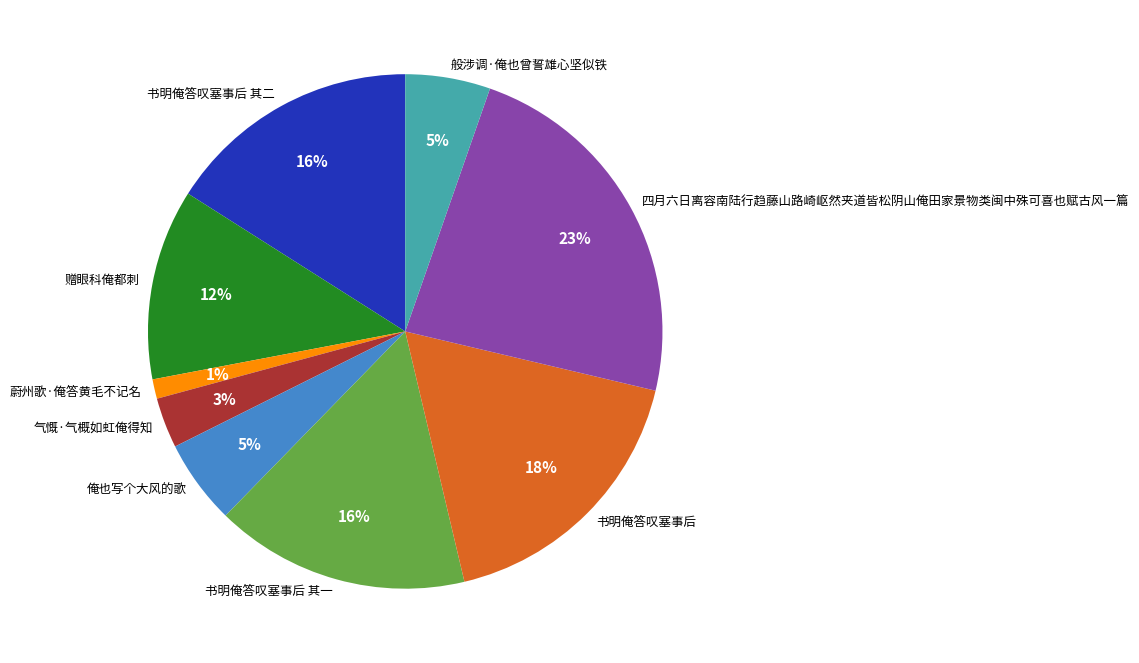

How many slices are in this pie chart?

9